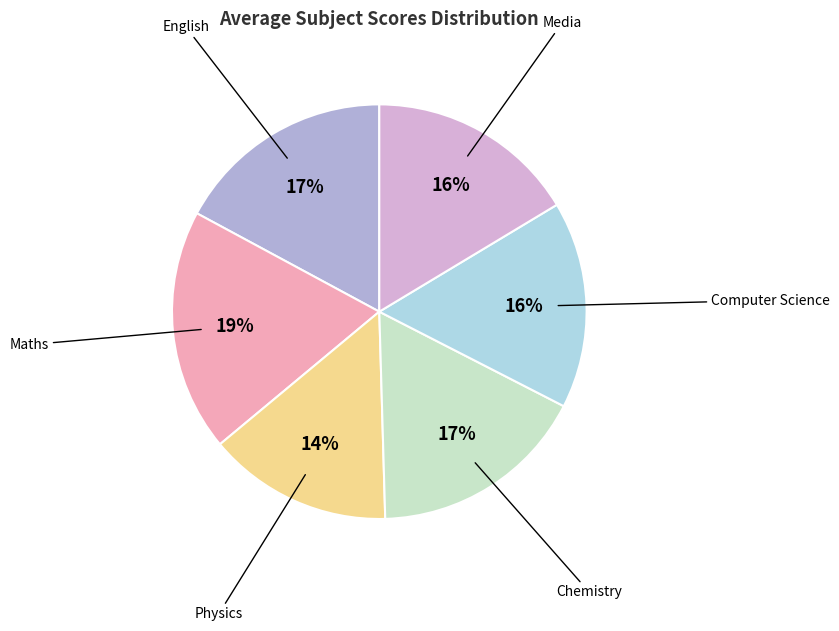

Count the number of slices in the pie.

6